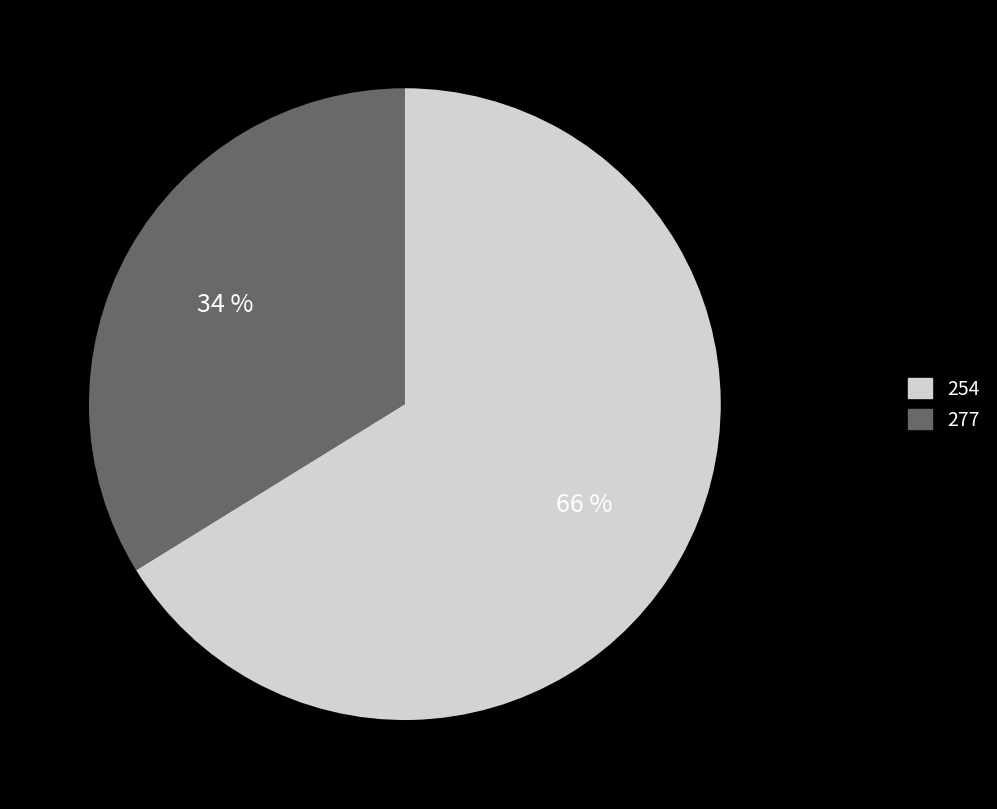

Does any single category account for the majority?

Yes